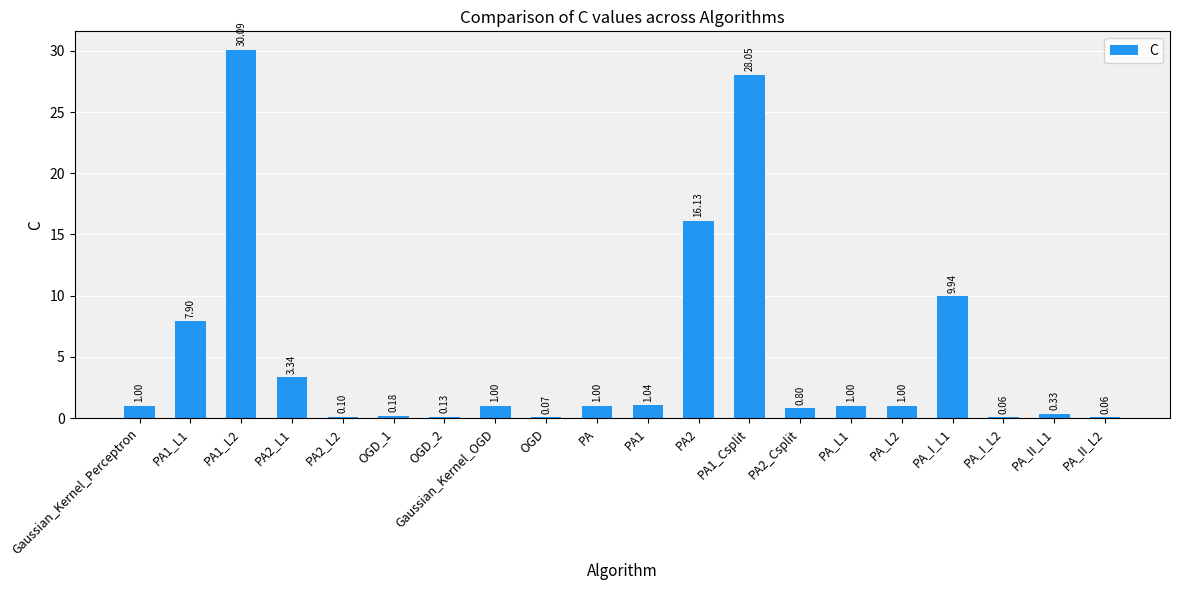

Between OGD_1 and PA1_L1, which is larger?

PA1_L1